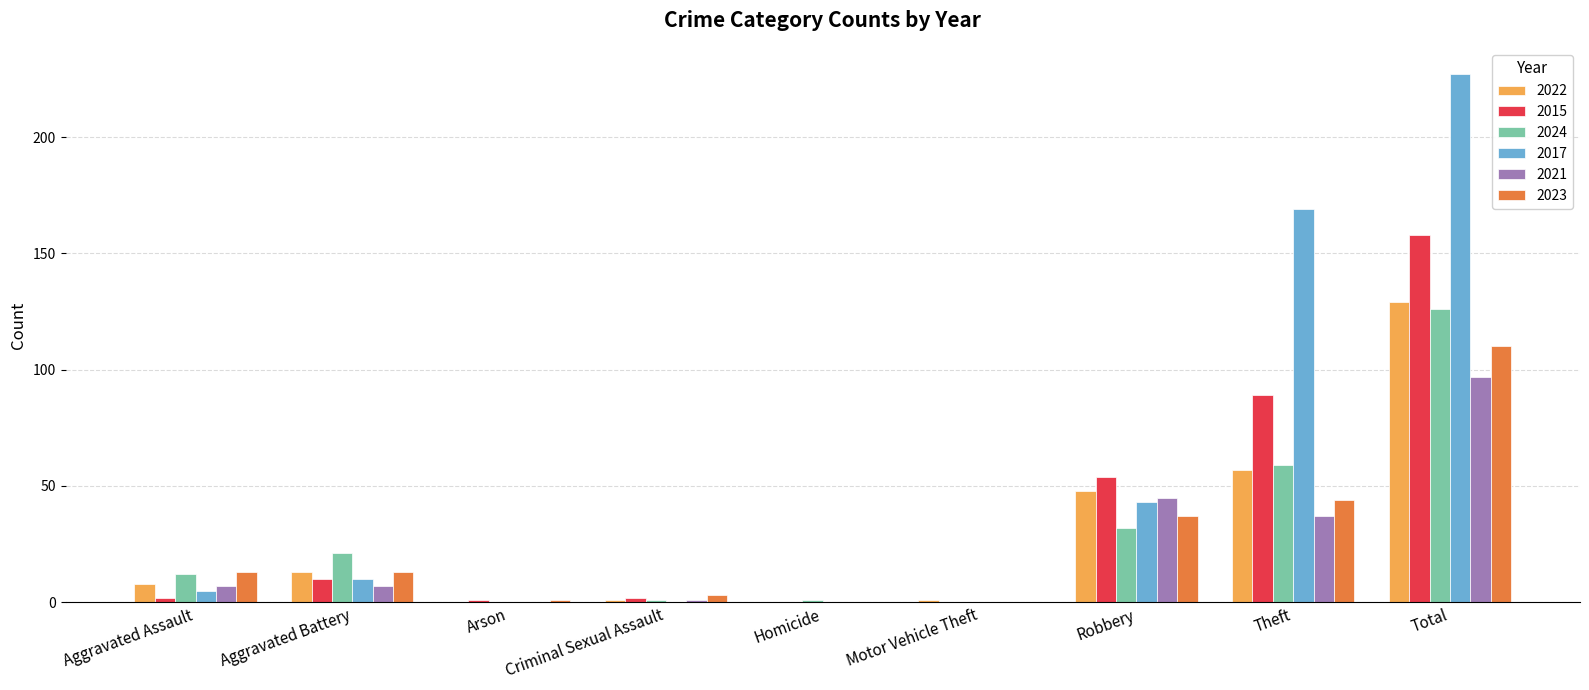

What is the difference between the 2022 values at Homicide and Criminal Sexual Assault?

1